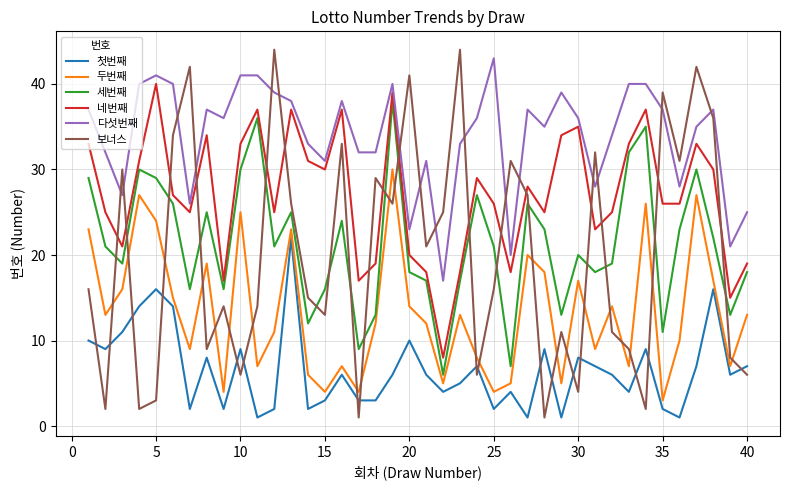

What is the difference between the second highest and second lowest values in the 두번째 series?

23